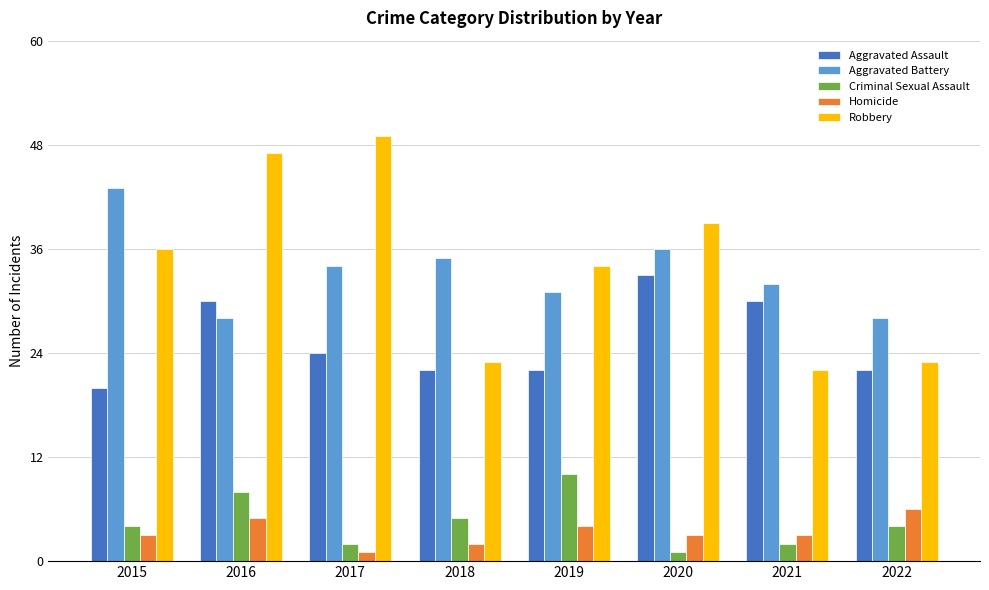

Reading left to right, what are all the values shown in this chart?

Aggravated Assault: 20	30	24	22	22	33	30	22
Aggravated Battery: 43	28	34	35	31	36	32	28
Criminal Sexual Assault: 4	8	2	5	10	1	2	4
Homicide: 3	5	1	2	4	3	3	6
Robbery: 36	47	49	23	34	39	22	23